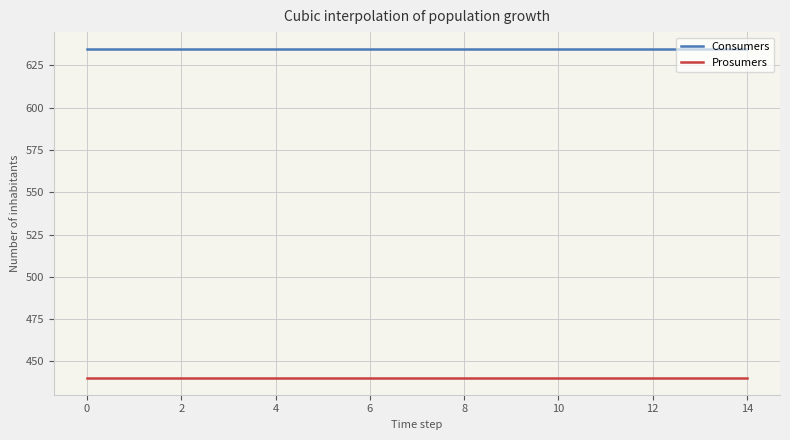

What is the average value of the Prosumers series?

440